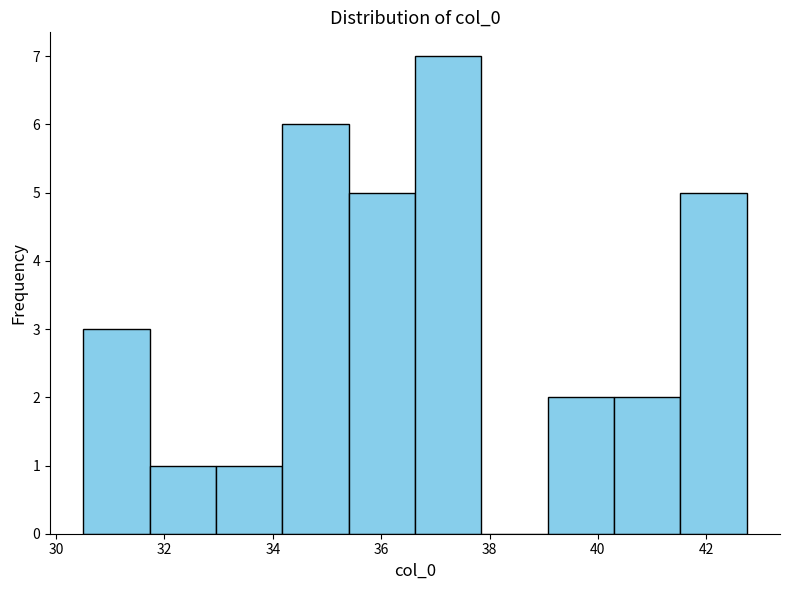

Over which range of the x-axis is the bar tallest?

36.6 to 37.8